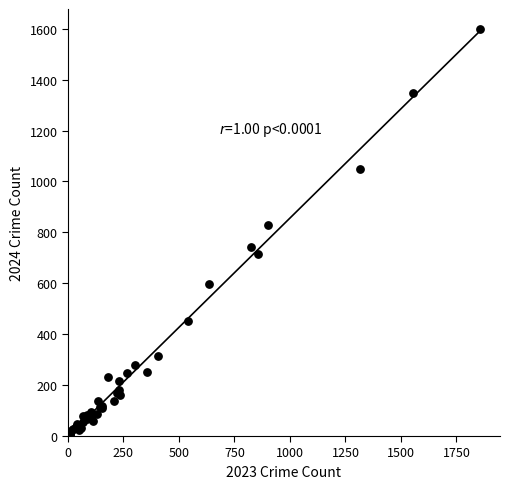

What Y value in the scatter plot is closest to 802?

828